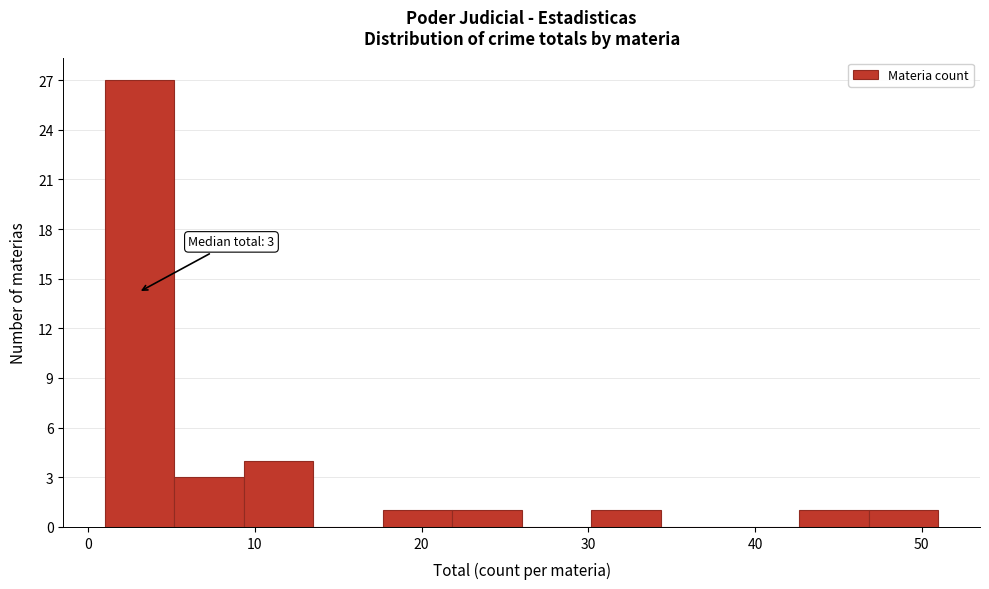

Over which range of the x-axis is the bar tallest?

1 to 5